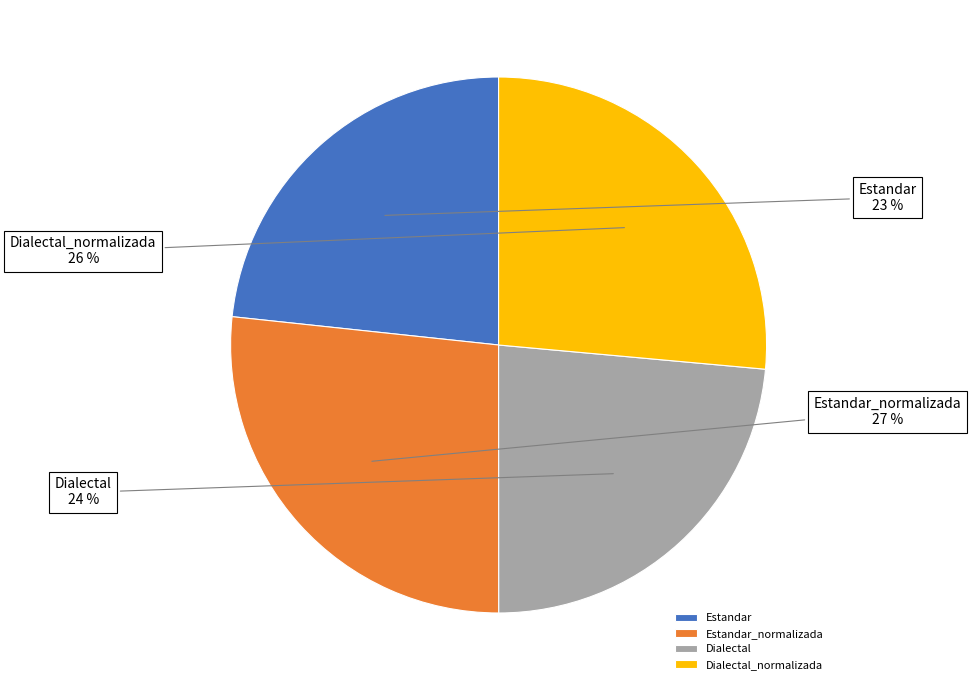

Is Dialectal the majority of the pie?

No